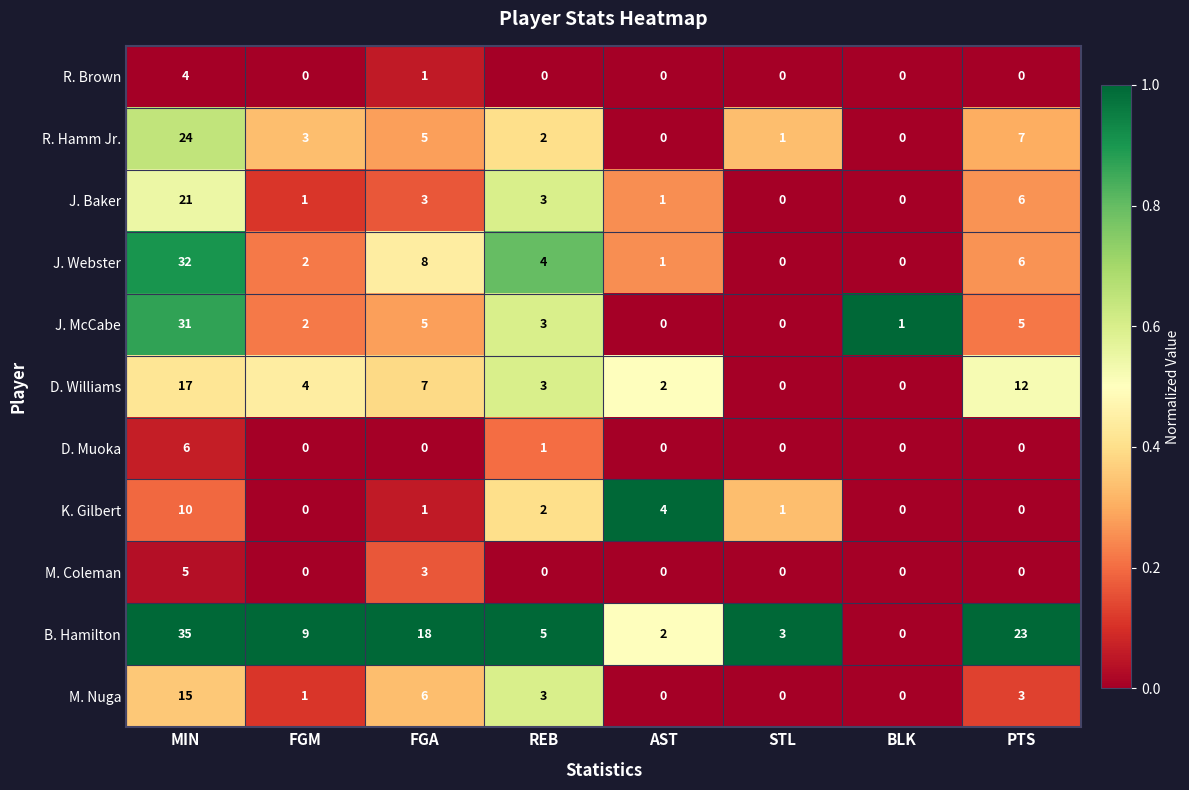

True or false: M. Coleman has a value of 0 at AST.

True